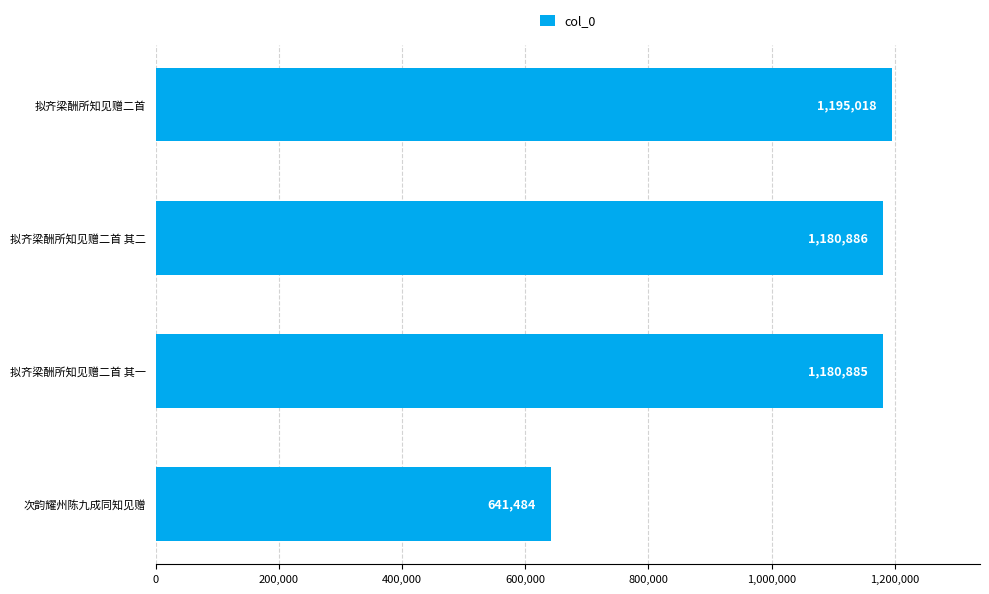

How many data points are less than 1180886?

2